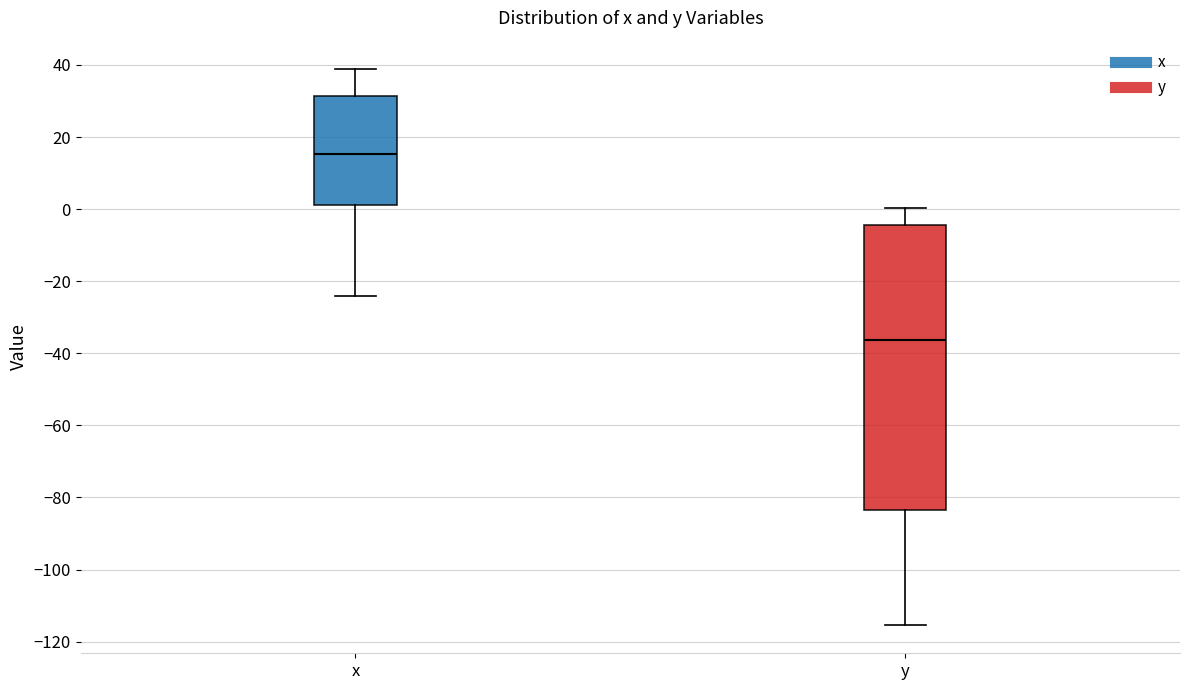

Reading left to right, transcribe this box plot: for each box, give where its median line is, the range the box spans, and where its two whiskers end, as read against the y-axis. The values are not printed on the chart, so give them approximately, as read against the axis.

x: median 16, box 2 to 32, whiskers -24 to 40
y: median -36, box -84 to -4, whiskers -116 to 0